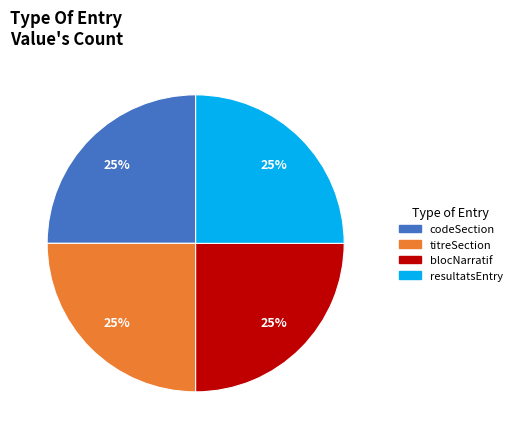

To the nearest percent, what is the average slice percentage?

25%